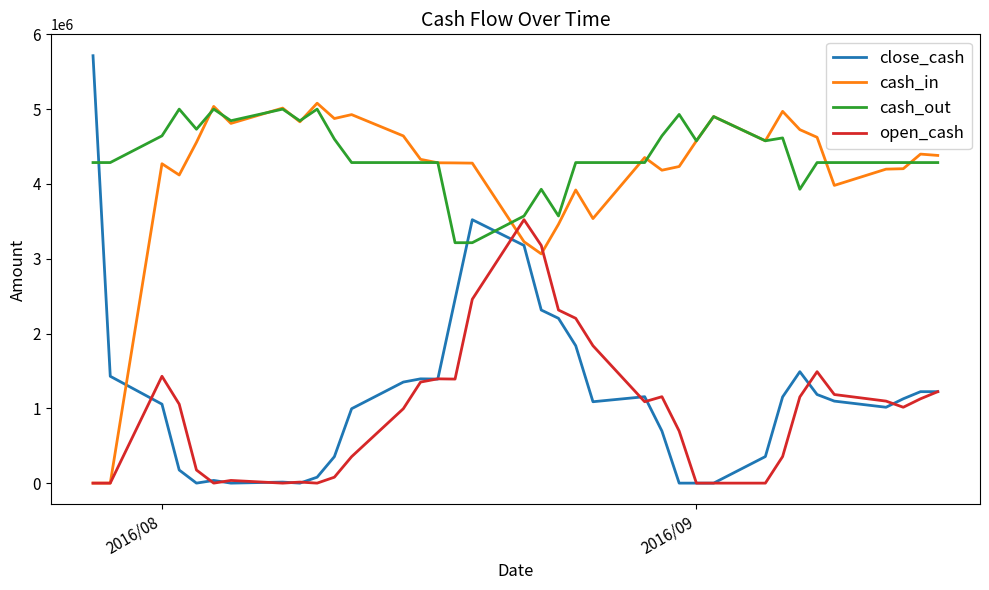

Which series has the widest spread of values?

close_cash